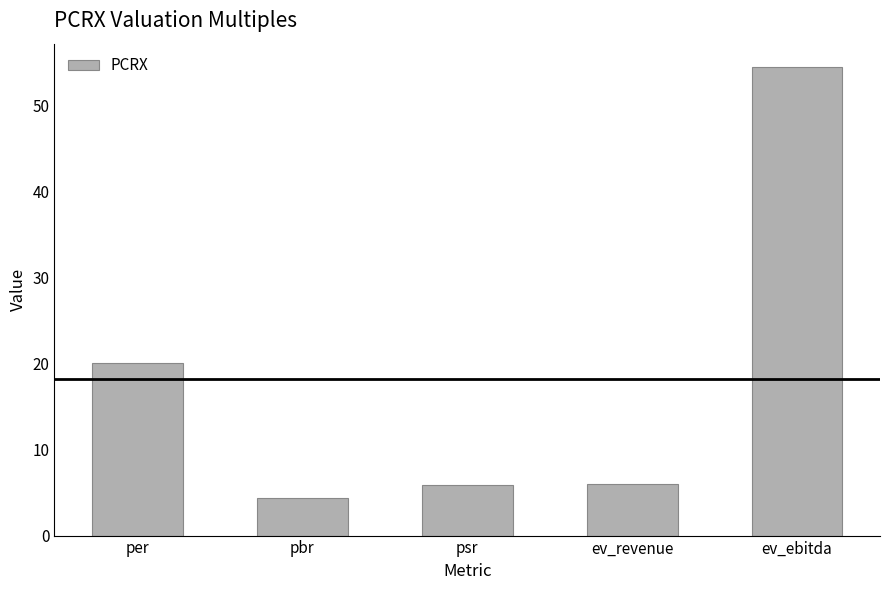

What is the label of the 5th bar from the left?

ev_ebitda